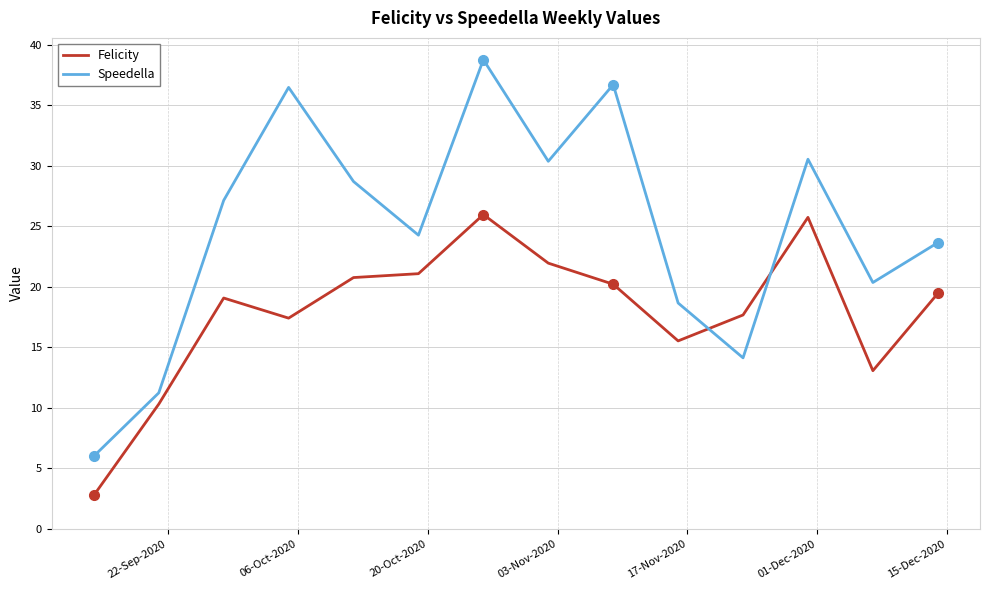

How many intersections are there between Speedella and Felicity?

2